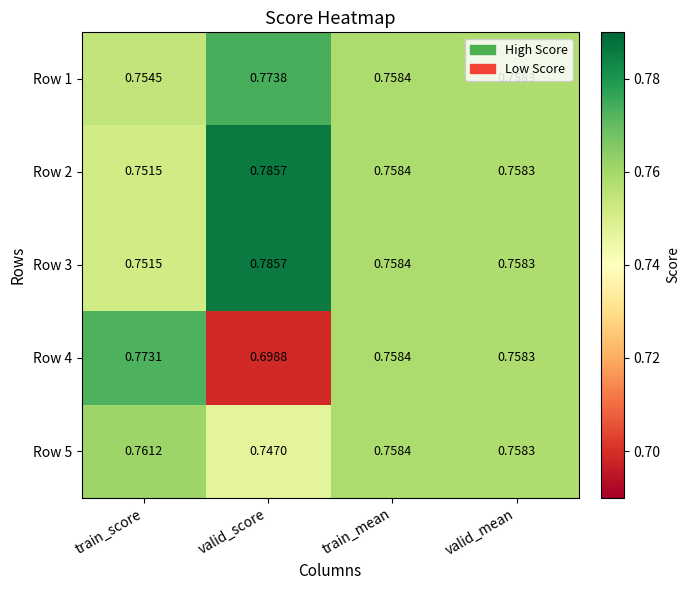

Is the value of Row 1 at valid_score greater than the value of Row 2 at train_mean?

Yes